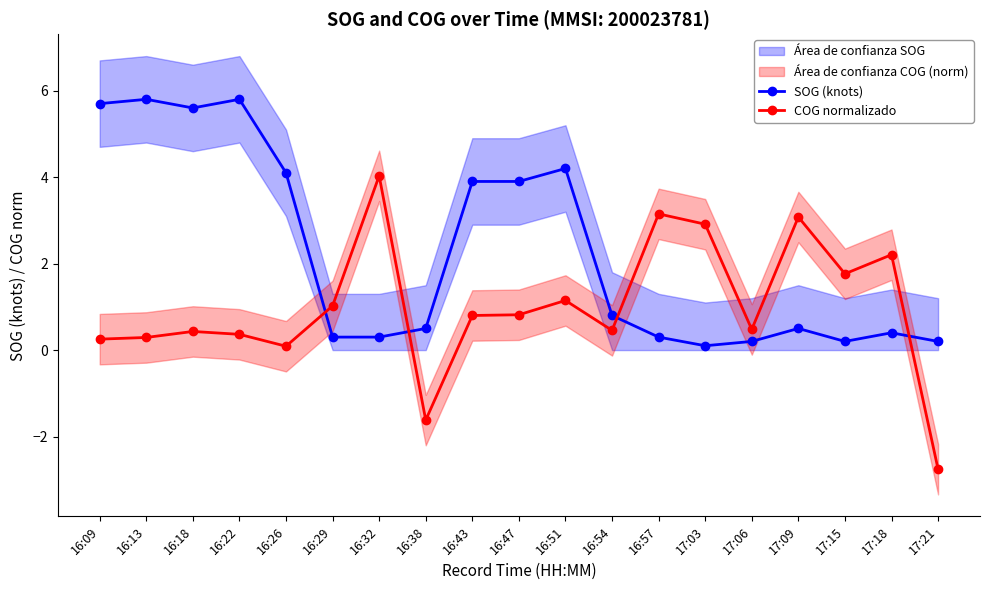

What is the minimum value for SOG (knots)?

0.1